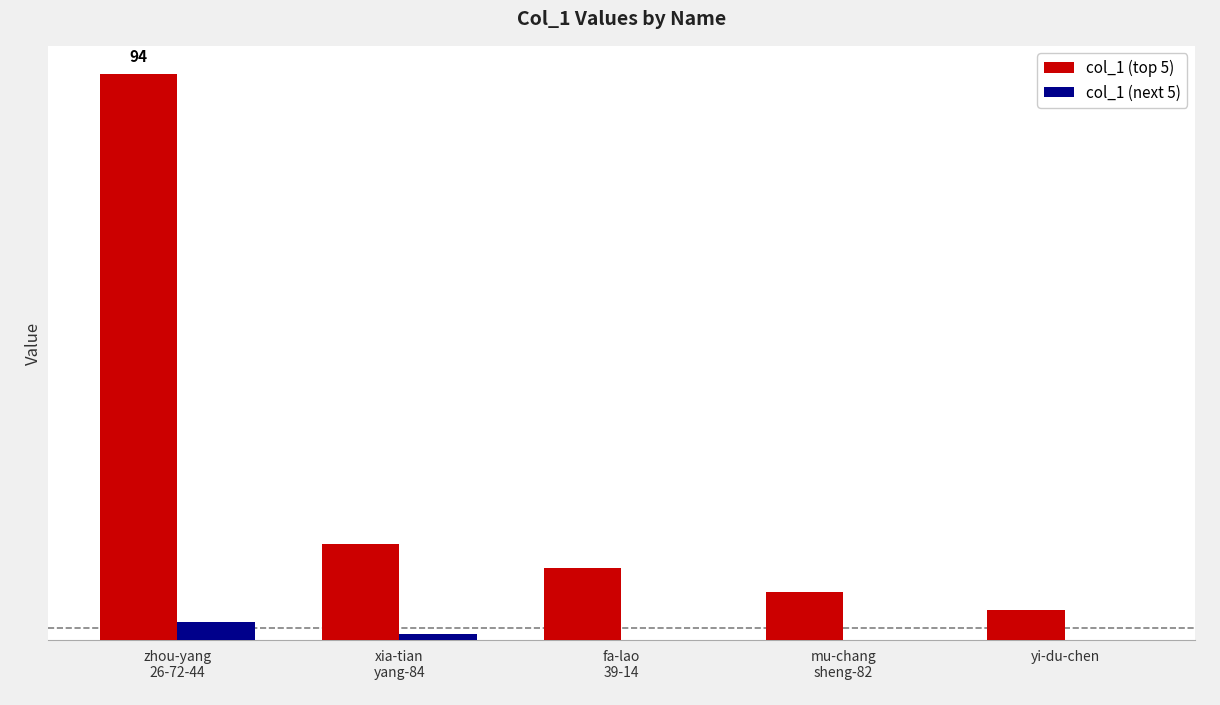

What is the difference between the highest and lowest values at zhou-yang
26-72-44?

91